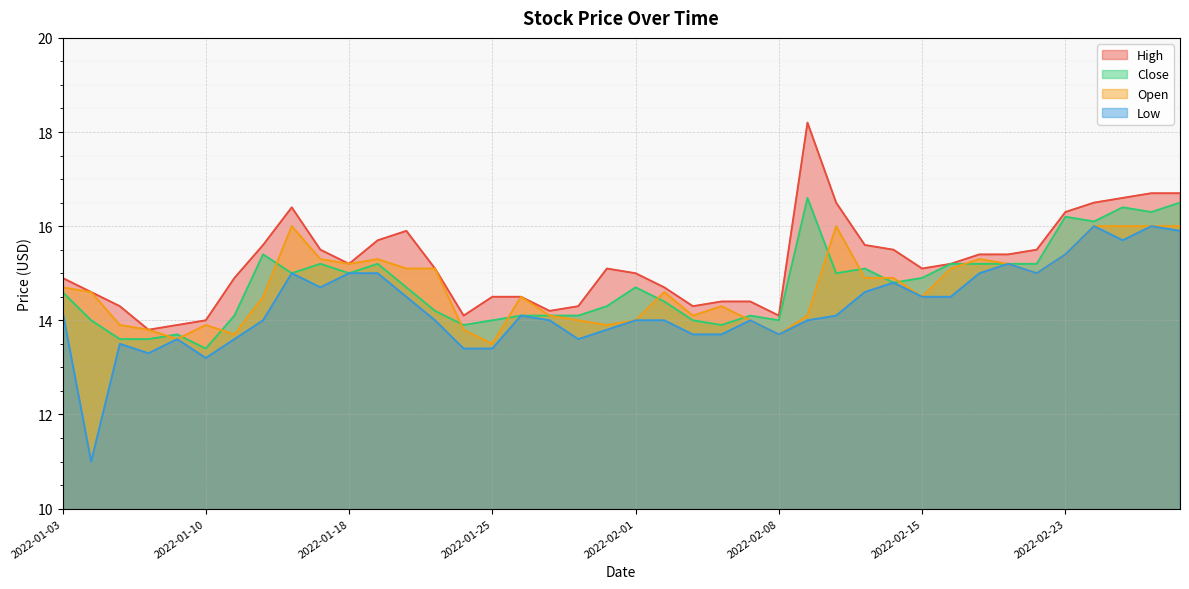

At which category is the sum across all series the highest?

2022-03-01